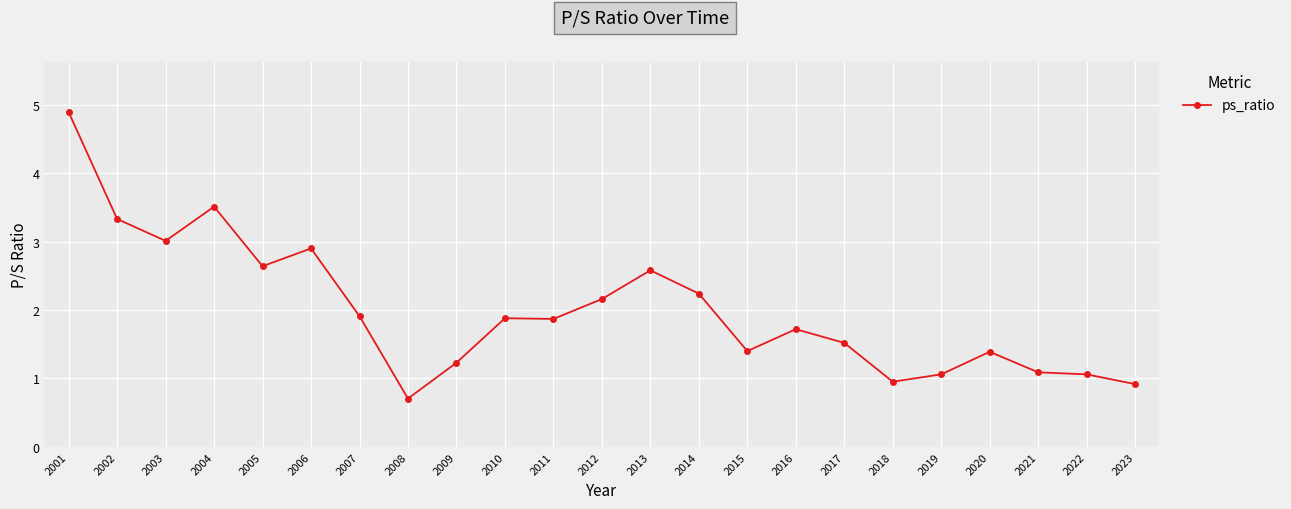

What is the approximate value at 2008?

0.7